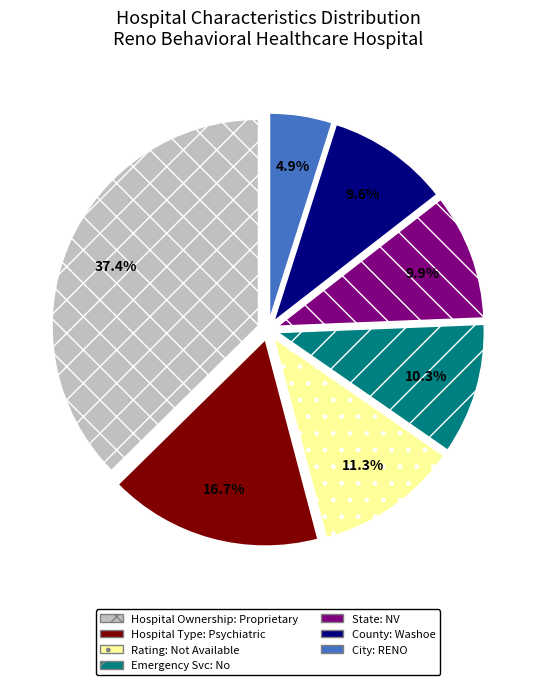

Between Rating: Not Available and County: Washoe, which is larger?

Rating: Not Available